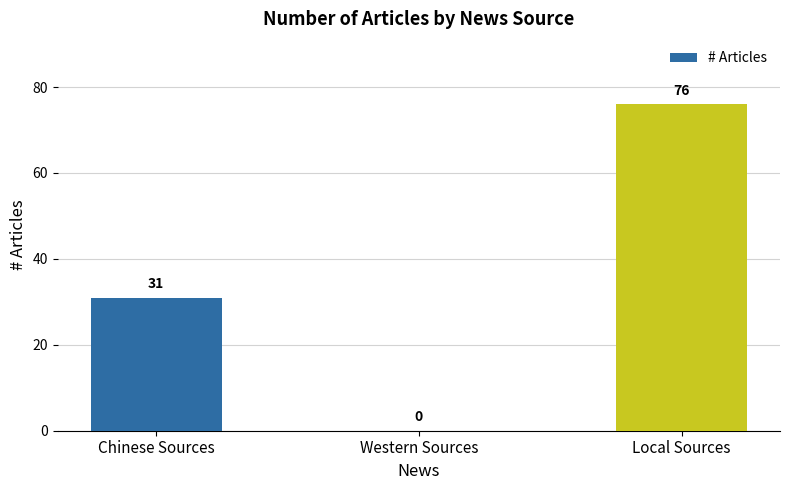

Where is the data nearest to the value 38?

Chinese Sources